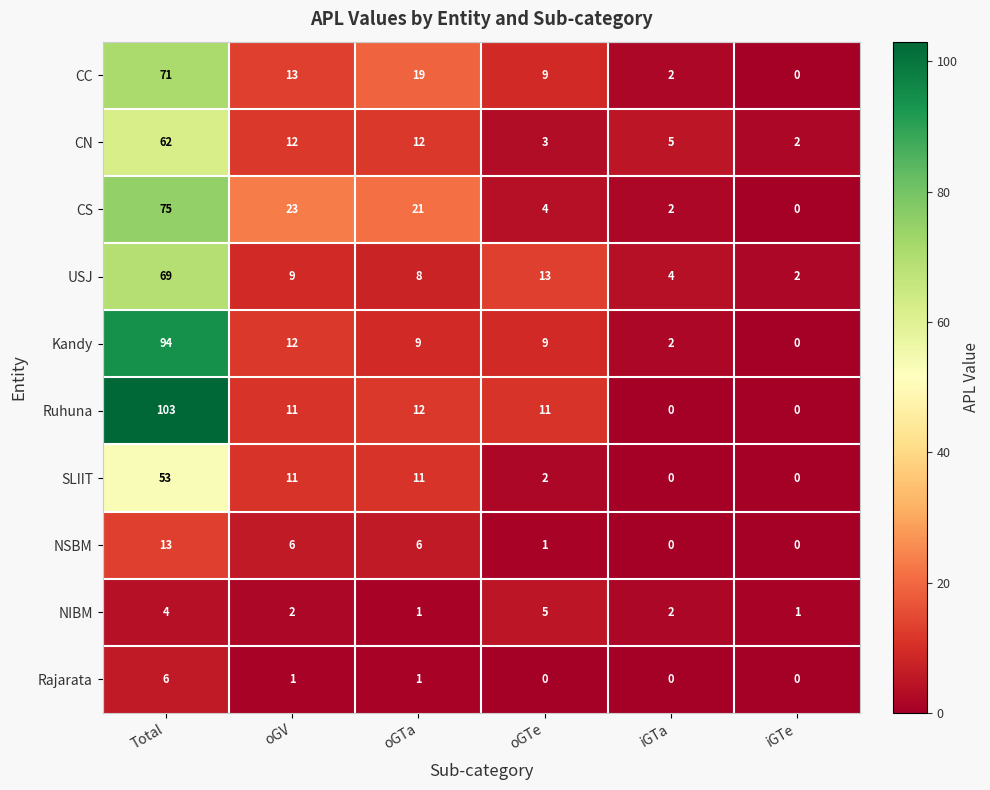

Between Total and iGTa, which series saw the biggest shift?

Ruhuna